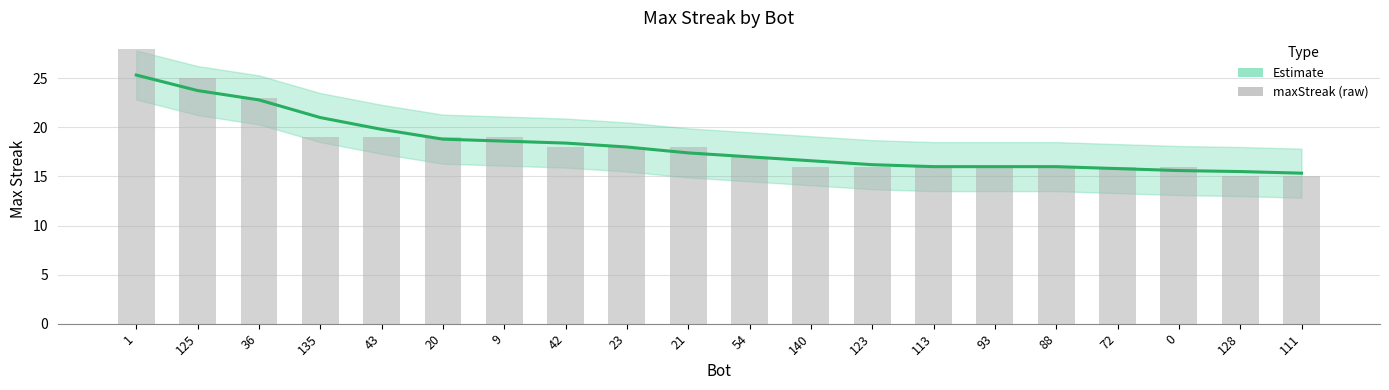

Which series has the largest total across all categories?

maxStreak (raw)